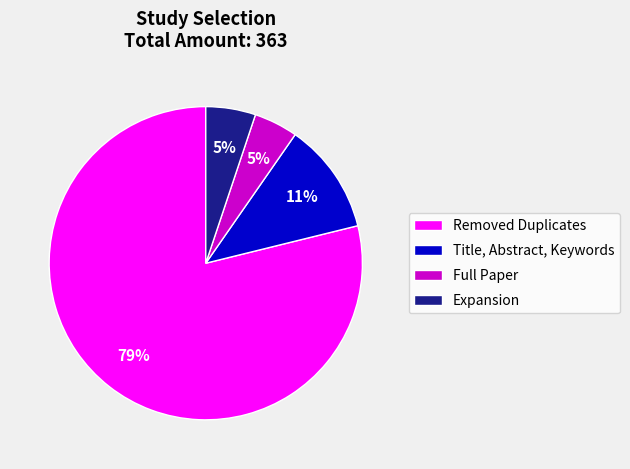

To the nearest percent, what portion does Full Paper represent?

5%